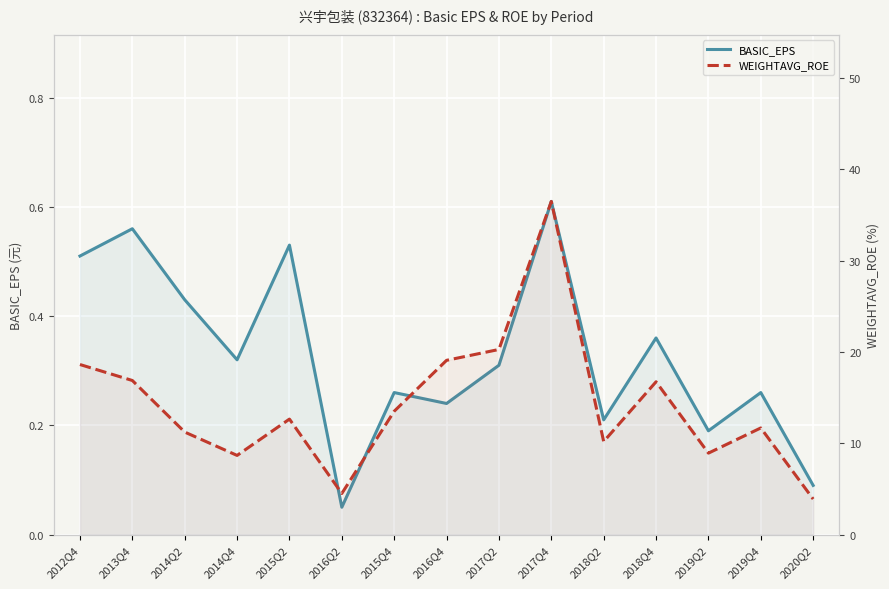

Reading right to left, list all the values displayed in this chart.

BASIC_EPS: 2020Q2=0.1	2019Q4=0.3	2019Q2=0.2	2018Q4=0.4	2018Q2=0.2	2017Q4=0.6	2017Q2=0.3	2016Q4=0.2	2015Q4=0.3	2016Q2=0.1	2015Q2=0.5	2014Q4=0.3	2014Q2=0.4	2013Q4=0.6	2012Q4=0.5
WEIGHTAVG_ROE: 2020Q2=3.9	2019Q4=11.7	2019Q2=8.9	2018Q4=16.7	2018Q2=10.2	2017Q4=36.5	2017Q2=20.3	2016Q4=19.1	2015Q4=13.5	2016Q2=4.5	2015Q2=12.7	2014Q4=8.7	2014Q2=11.2	2013Q4=16.9	2012Q4=18.6